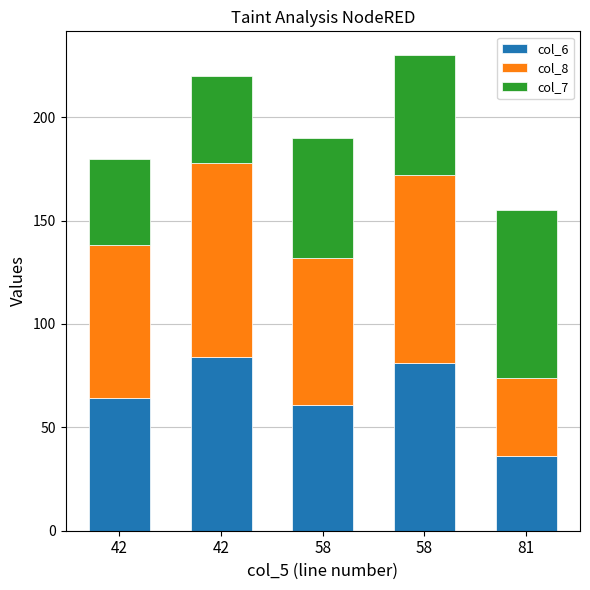

Is it true that col_6 equals 100 at 58?

False